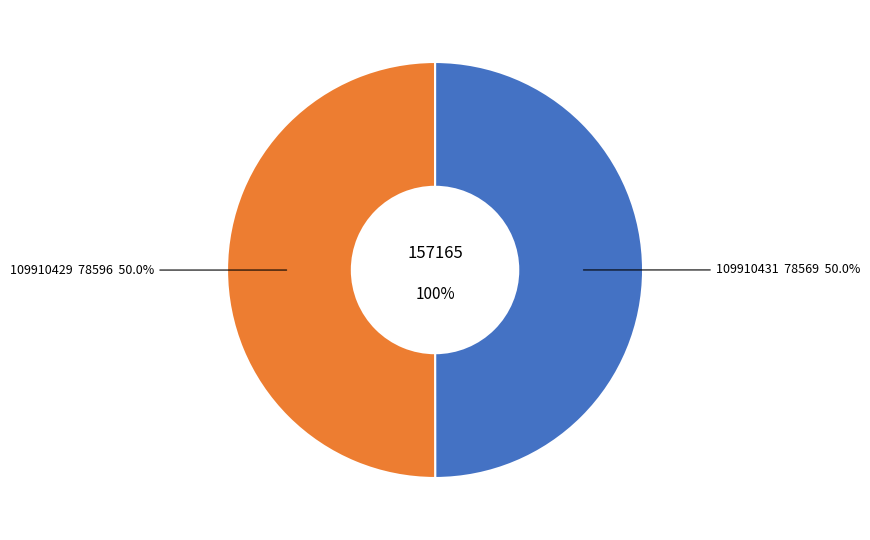

What portion of the pie excludes 109910431?

50.0%